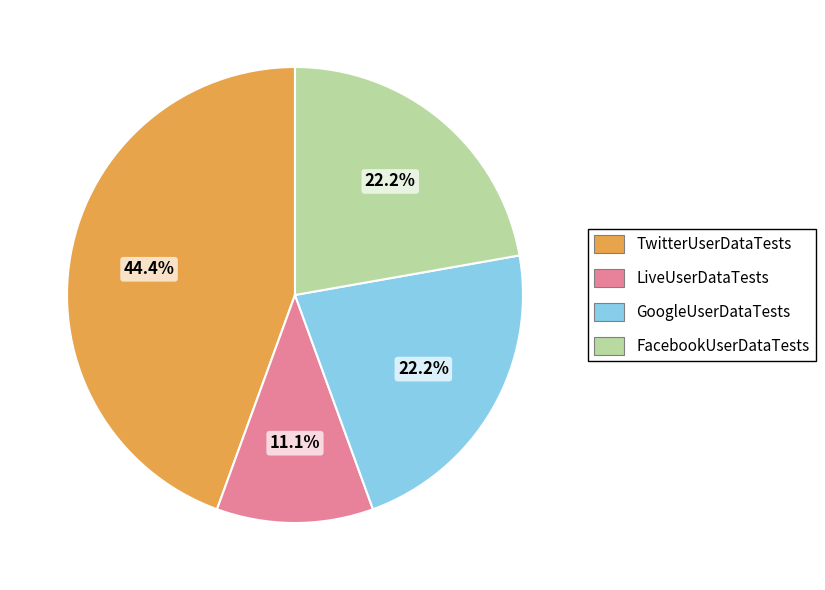

To the nearest percent, what percentage of the pie is FacebookUserDataTests?

22%